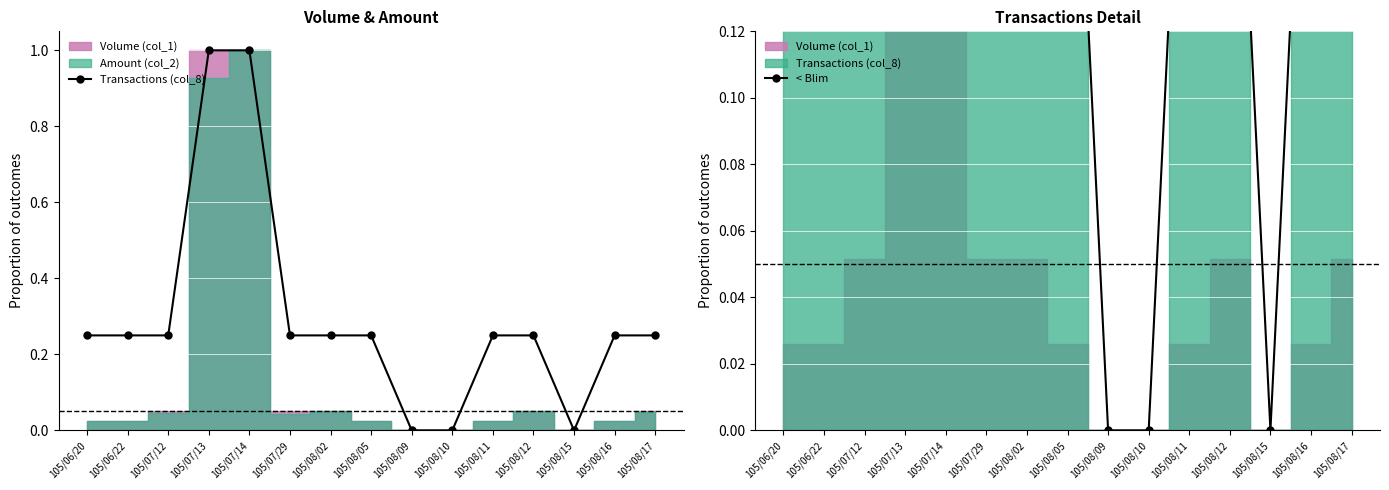

True or false: < Blim and Transactions (col_8) cross at least once.

False